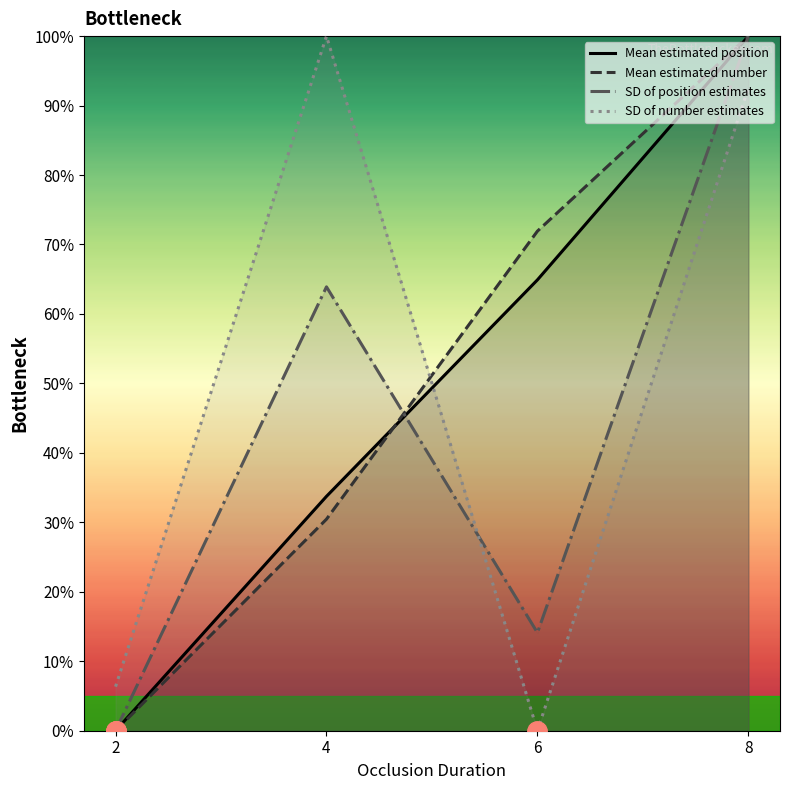

Between 8 and 4, which is larger?

8